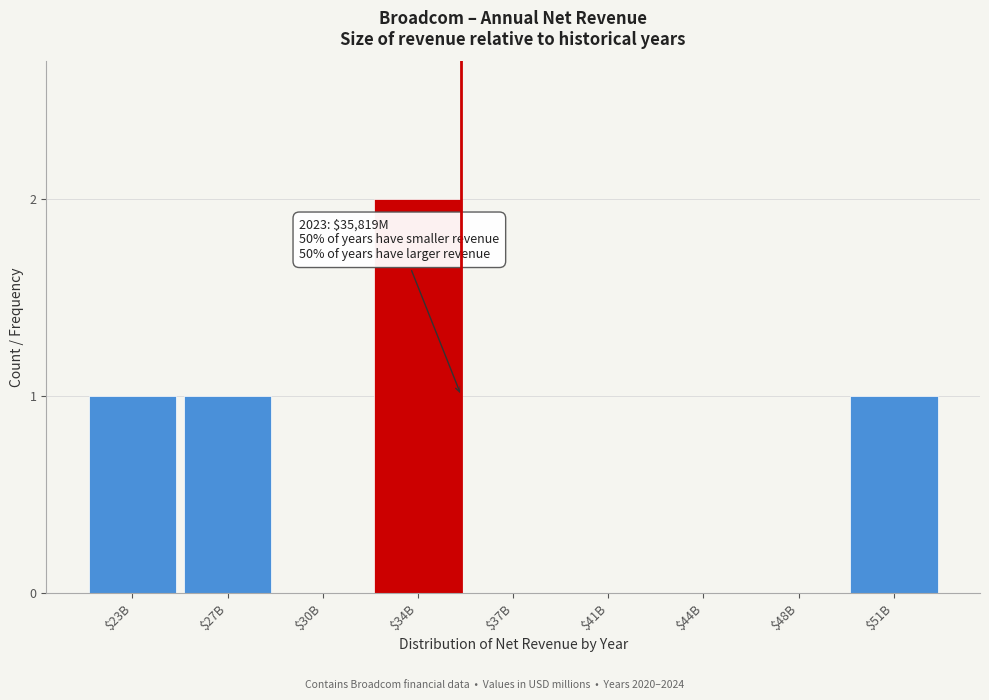

The value at $37B is -1. True or false?

False